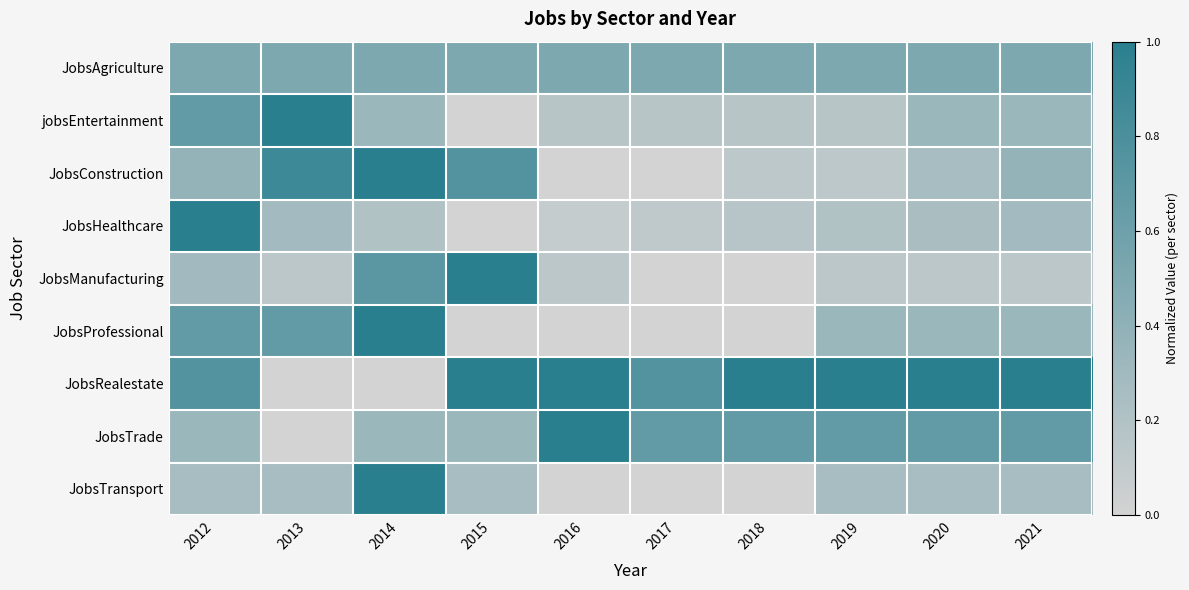

Reading left to right, transcribe all the data shown in this chart.

JobsAgriculture: 2012=0.5	2013=0.5	2014=0.5	2015=0.5	2016=0.5	2017=0.5	2018=0.5	2019=0.5	2020=0.5	2021=0.5
jobsEntertainment: 2012=0.7	2013=1.0	2014=0.3	2015=0.0	2016=0.2	2017=0.2	2018=0.2	2019=0.2	2020=0.3	2021=0.3
JobsConstruction: 2012=0.4	2013=0.9	2014=1.0	2015=0.8	2016=0.0	2017=0.0	2018=0.1	2019=0.1	2020=0.2	2021=0.4
JobsHealthcare: 2012=1.0	2013=0.3	2014=0.2	2015=0.0	2016=0.1	2017=0.1	2018=0.2	2019=0.2	2020=0.2	2021=0.3
JobsManufacturing: 2012=0.3	2013=0.1	2014=0.7	2015=1.0	2016=0.1	2017=0.0	2018=0.0	2019=0.1	2020=0.1	2021=0.1
JobsProfessional: 2012=0.7	2013=0.7	2014=1.0	2015=0.0	2016=0.0	2017=0.0	2018=0.0	2019=0.3	2020=0.3	2021=0.3
JobsRealestate: 2012=0.8	2013=0.0	2014=0.0	2015=1.0	2016=1.0	2017=0.8	2018=1.0	2019=1.0	2020=1.0	2021=1.0
JobsTrade: 2012=0.3	2013=0.0	2014=0.3	2015=0.3	2016=1.0	2017=0.7	2018=0.7	2019=0.7	2020=0.7	2021=0.7
JobsTransport: 2012=0.2	2013=0.2	2014=1.0	2015=0.2	2016=0.0	2017=0.0	2018=0.0	2019=0.2	2020=0.2	2021=0.2